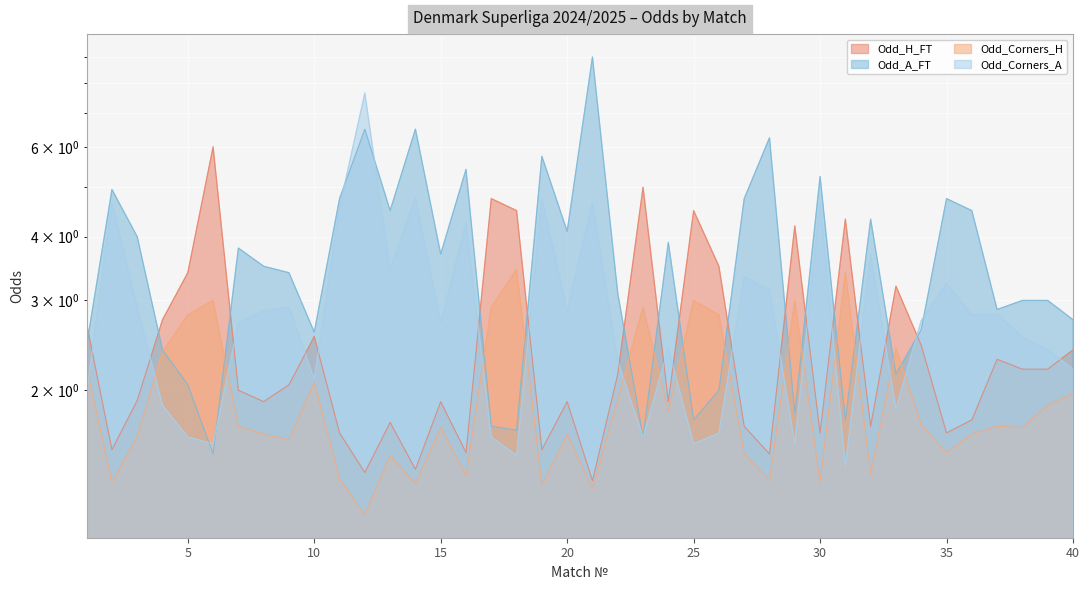

True or false: Odd_H_FT and Odd_Corners_A intersect in this chart.

True